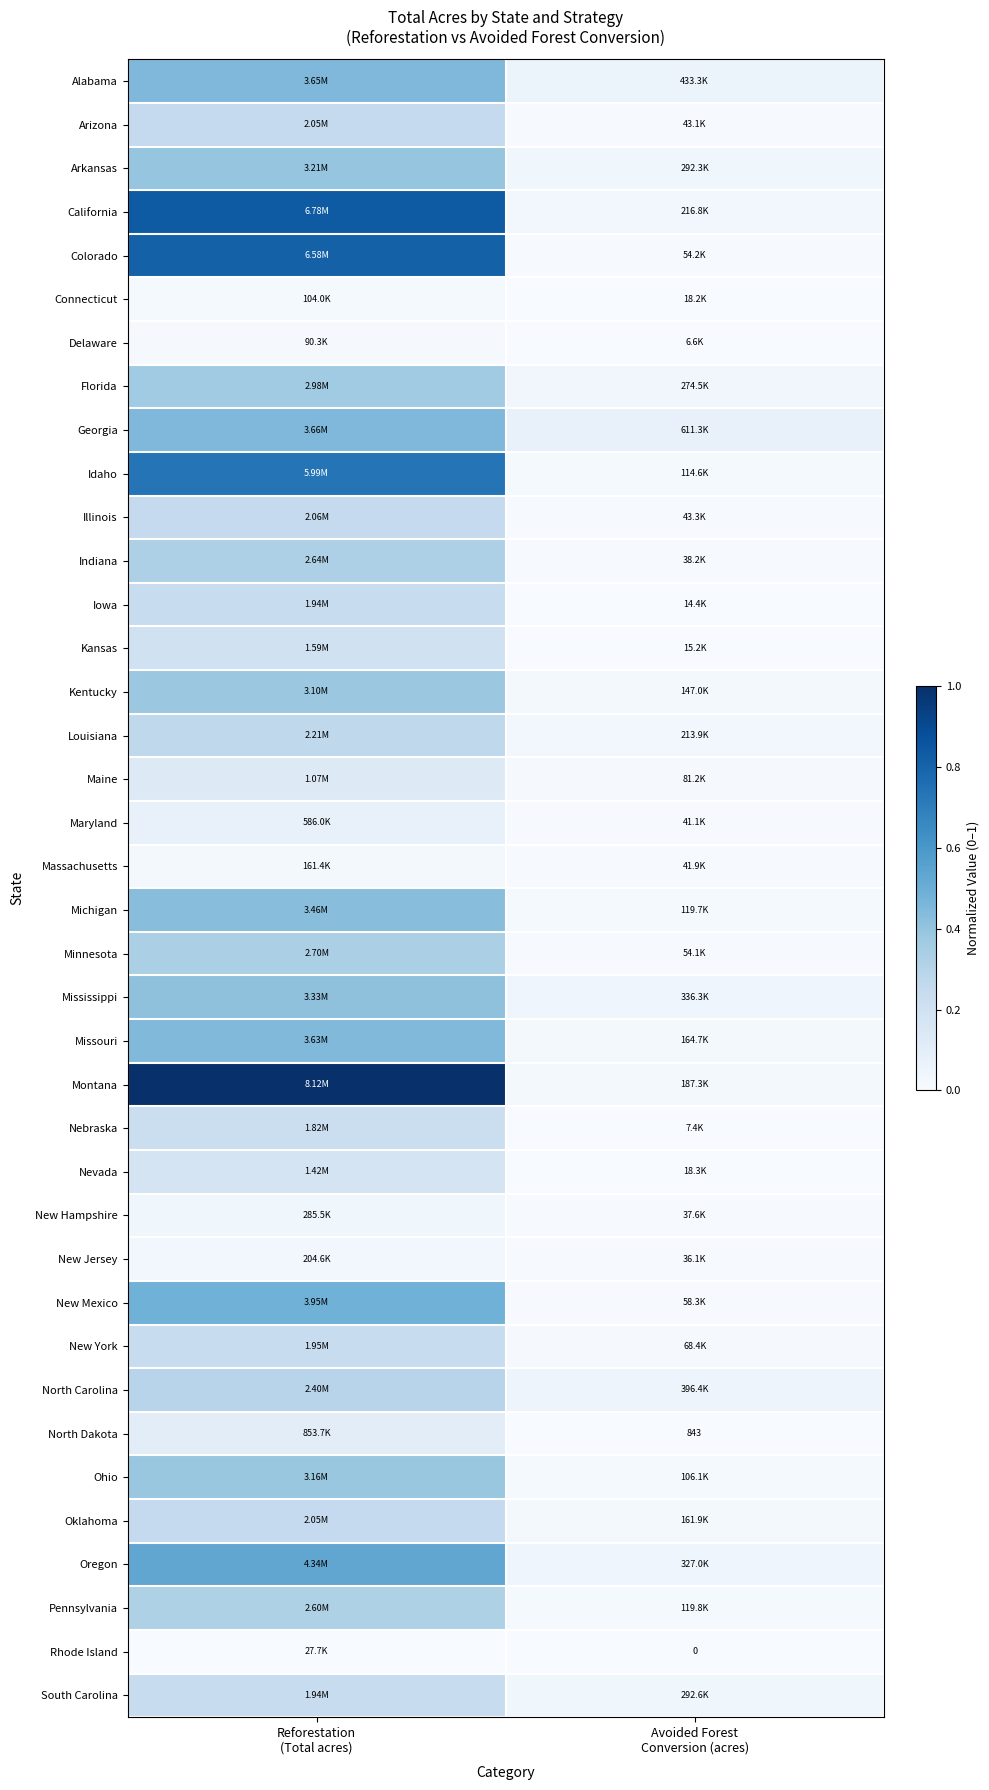

The Indiana series shows 0.0 at Avoided Forest Conversion (acres). True or false?

False